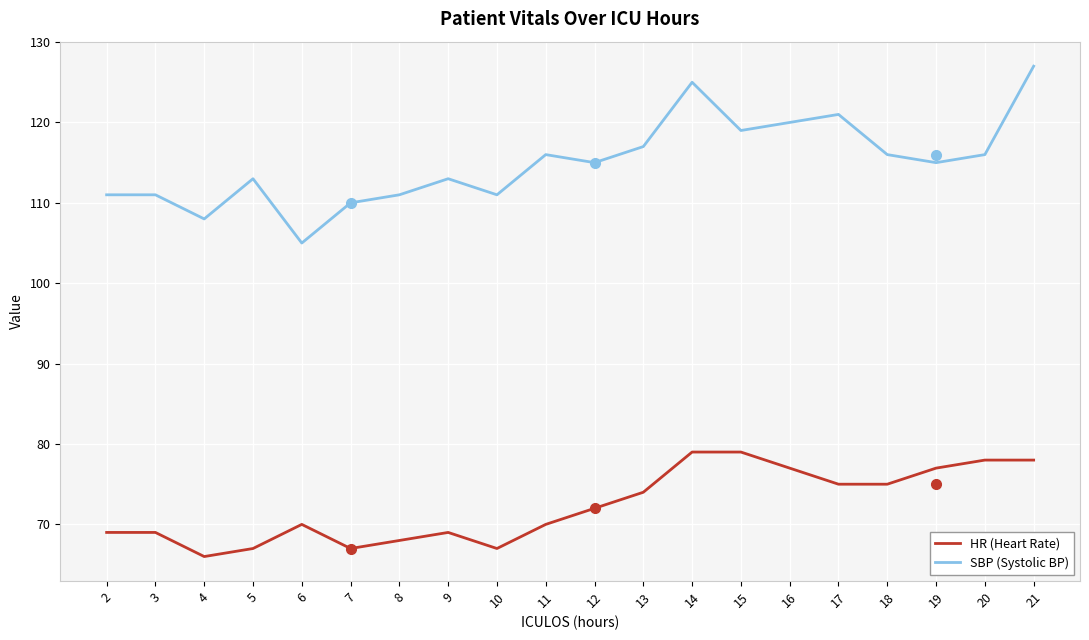

Which series has the widest spread of values?

SBP (Systolic BP)